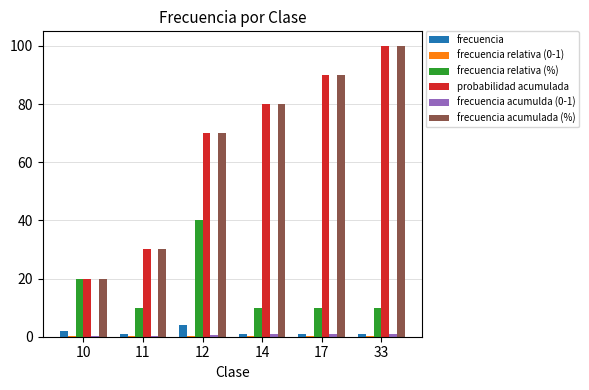

What is the maximum value shown in the chart?

100.0